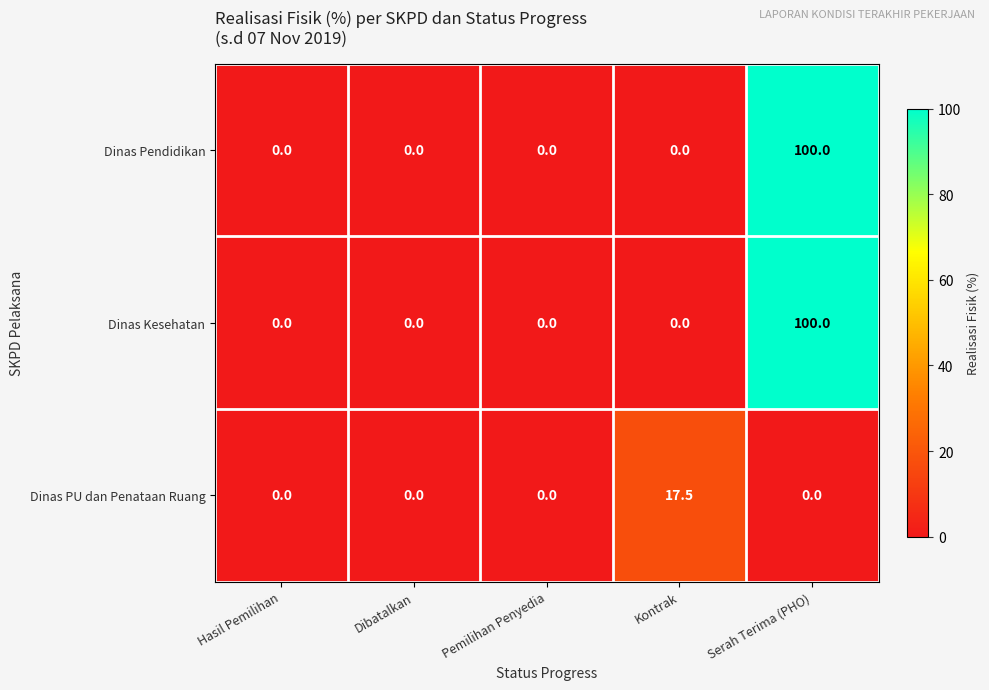

Is it true that Dinas Pendidikan equals 0.0 at Dibatalkan?

True